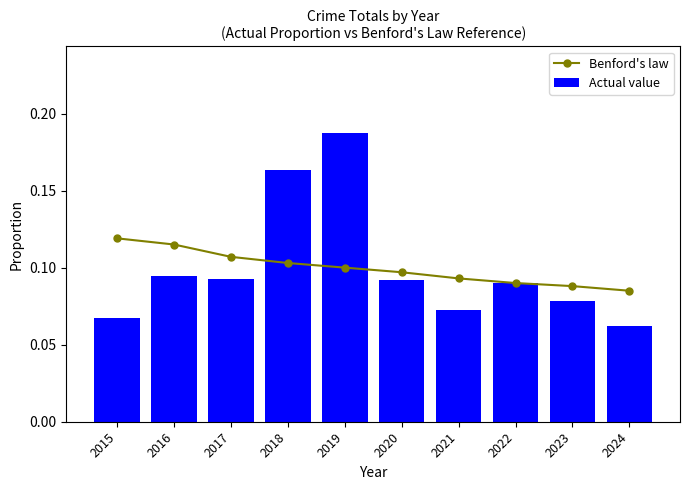

Rank the series by their maximum value, from lowest to highest.

Benford's law, Actual value